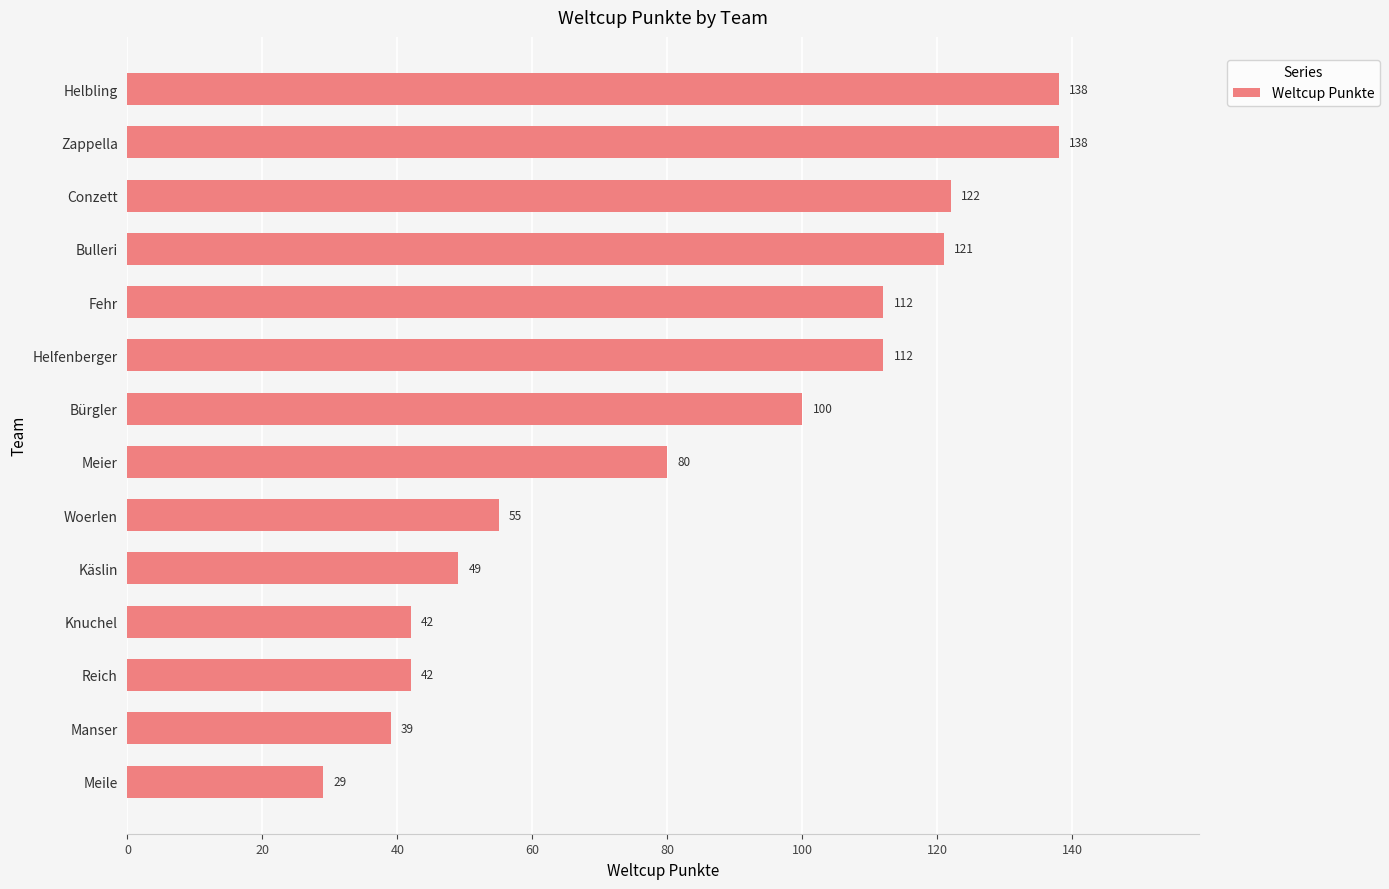

At which label is the value closest to 83?

Meier